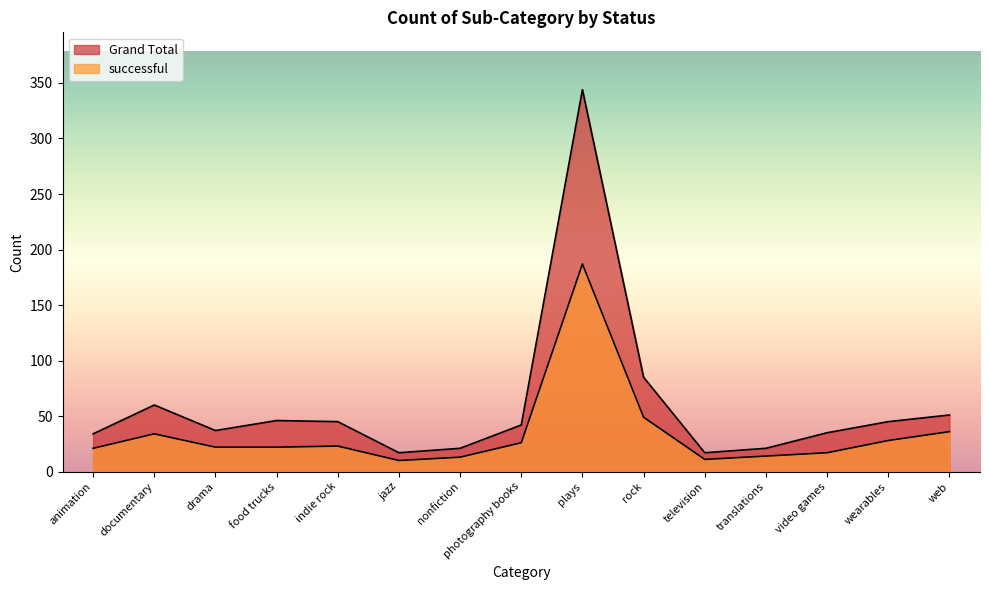

Reading right to left, what are all the values shown in this chart?

Grand Total: web=51	wearables=45	video games=35	translations=21	television=17	rock=85	plays=344	photography books=42	nonfiction=21	jazz=17	indie rock=45	food trucks=46	drama=37	documentary=60	animation=34
successful: web=36	wearables=28	video games=17	translations=14	television=11	rock=49	plays=187	photography books=26	nonfiction=13	jazz=10	indie rock=23	food trucks=22	drama=22	documentary=34	animation=21